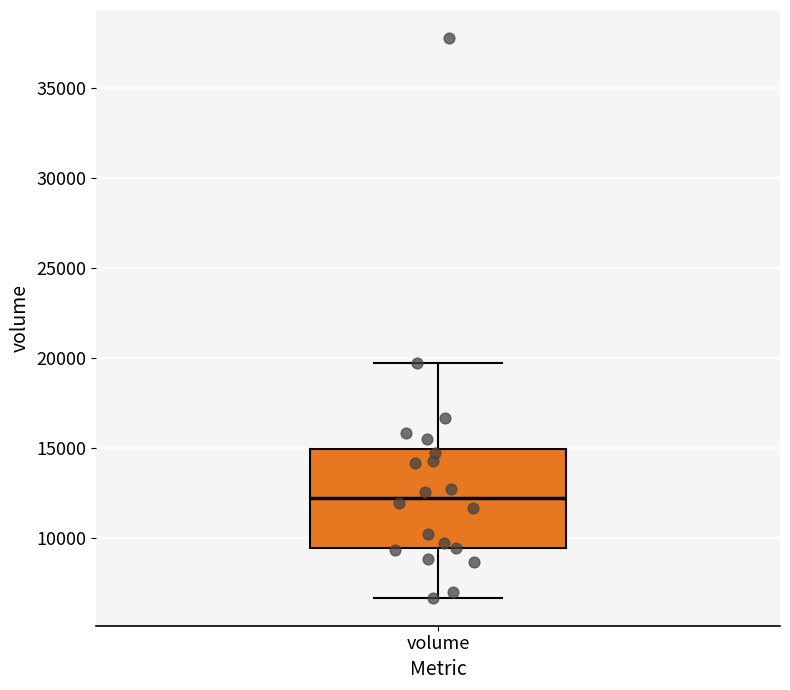

Read this box plot against the y-axis: the position of the median line, the range covered by the box, and the ends of both whiskers. The values are not printed on the chart, so give them approximately, as read against the axis.

median 12000, box 9500 to 15000, whiskers 6500 to 19500